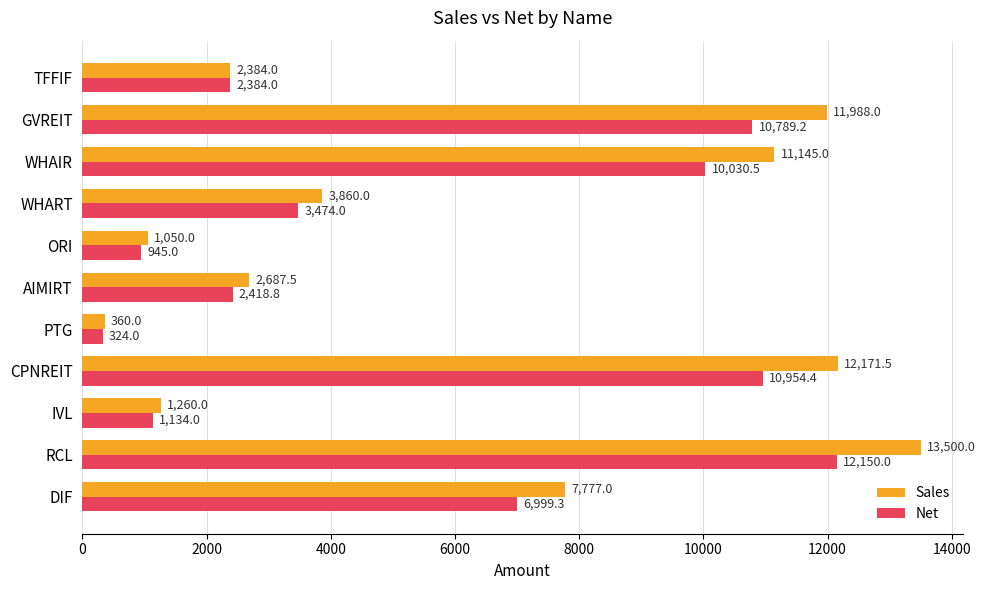

What is the spread (max minus min) of values at WHAIR?

1114.5